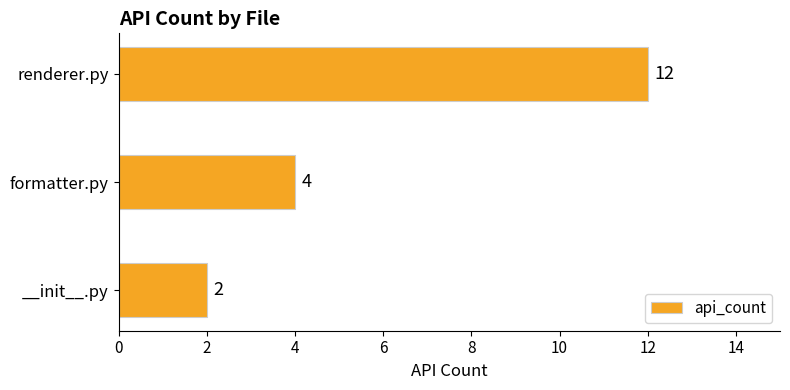

Are the bars grouped side by side (vs. stacked)?

No